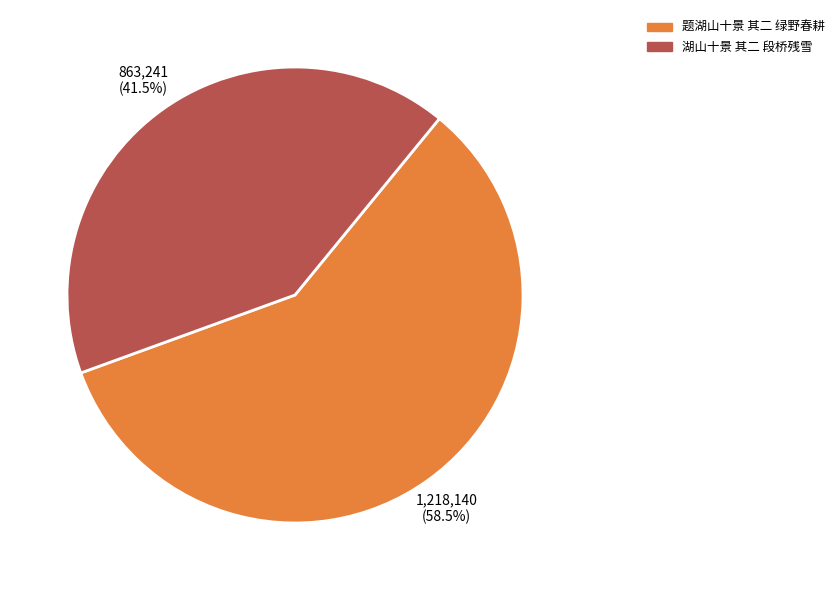

Between 湖山十景 其二 段桥残雪 and 题湖山十景 其二 绿野春耕, which is larger?

题湖山十景 其二 绿野春耕